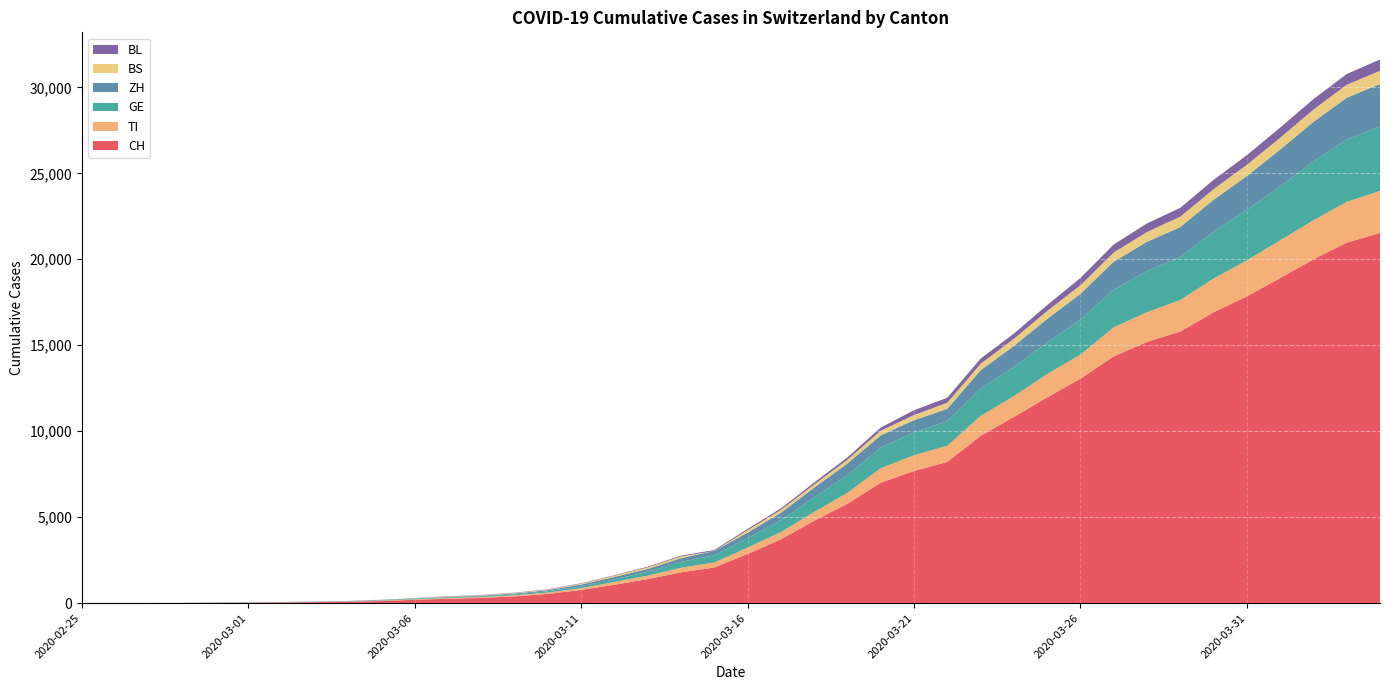

Reading right to left, what are all the values shown in this chart?

CH: 21535	20965	19997	18908	17842	16920	15798	15195	14356	13054	11970	10831	9727	8217	7686	7005	5781	4794	3710	2864	2072	1795	1398	1072	766	542	396	303	257	197	125	83	59	40	29	23	13	6	2	0
TI: 2442	2377	2271	2195	2091	1962	1837	1727	1688	1401	1354	1209	1162	945	916	849	638	511	426	368	293	265	206	163	108	75	61	49	41	28	25	13	8	4	2	2	1	1	1	0
GE: 3753	3621	3420	3137	2958	2721	2505	2393	2190	2033	1837	1699	1582	1430	1331	1194	1027	848	692	544	423	340	222	150	109	76	56	40	38	25	17	14	13	10	9	8	4	1	1	0
ZH: 2466	2433	2305	2141	1952	1861	1735	1703	1629	1502	1370	1223	1075	711	711	711	679	568	429	326	250	218	163	140	101	62	49	40	34	29	23	15	13	10	7	6	2	2	0	0
BS: 767	754	714	687	653	617	605	569	530	501	462	410	374	356	297	270	220	181	164	143	0	100	92	73	49	33	28	24	21	15	8	3	3	1	1	1	1	1	0	0
BL: 656	625	610	588	561	539	511	502	466	422	341	306	302	289	282	184	134	116	89	76	54	47	42	26	26	22	20	19	15	6	6	2	2	2	2	2	1	0	0	0